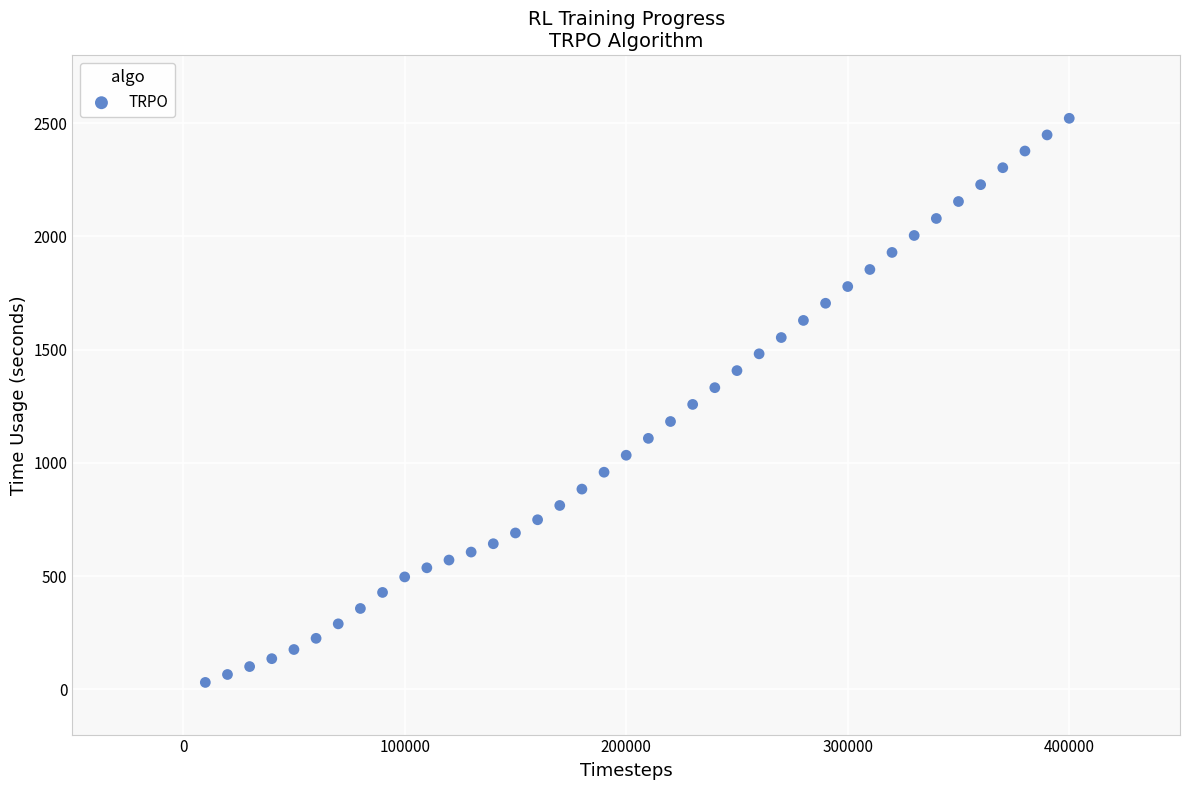

What is the range of X values (max minus min)?

390000.0